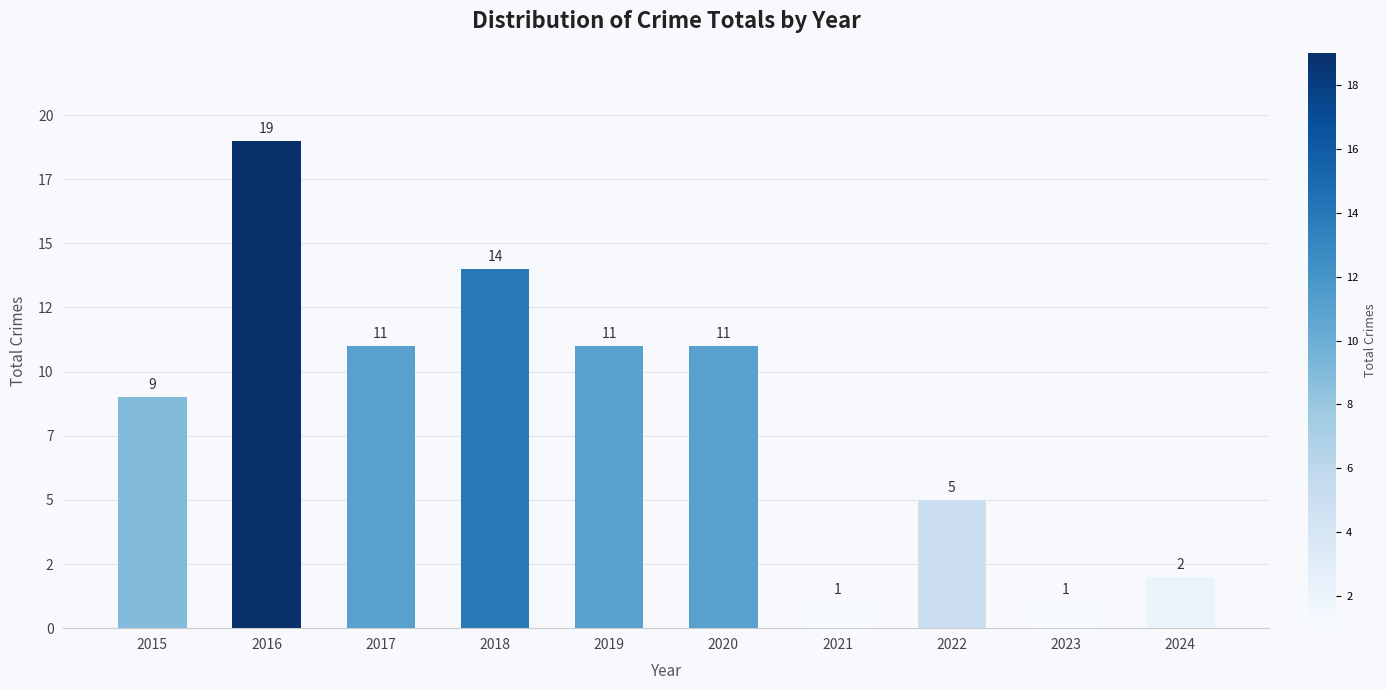

What is the average value?

8